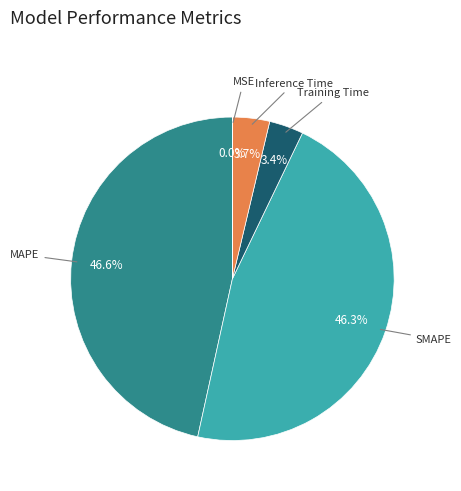

Do SMAPE and Training Time together represent more than half of the pie?

No